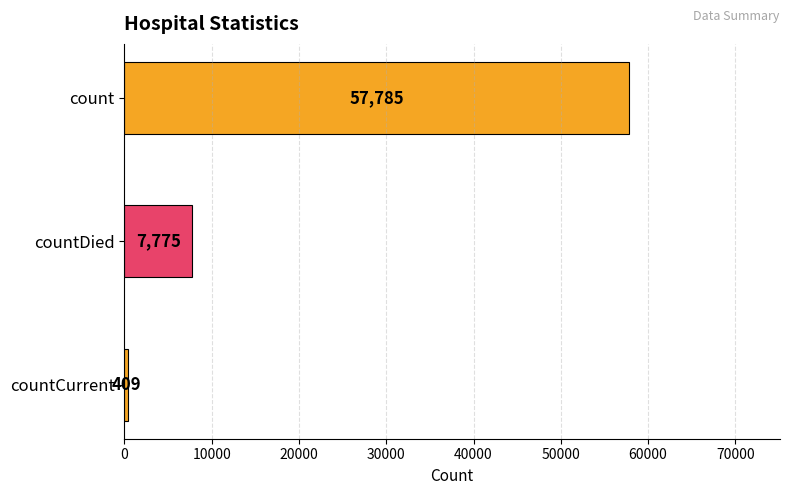

Reading top to bottom, extract all data points from this chart.

count=57785	countDied=7775	countCurrent=409